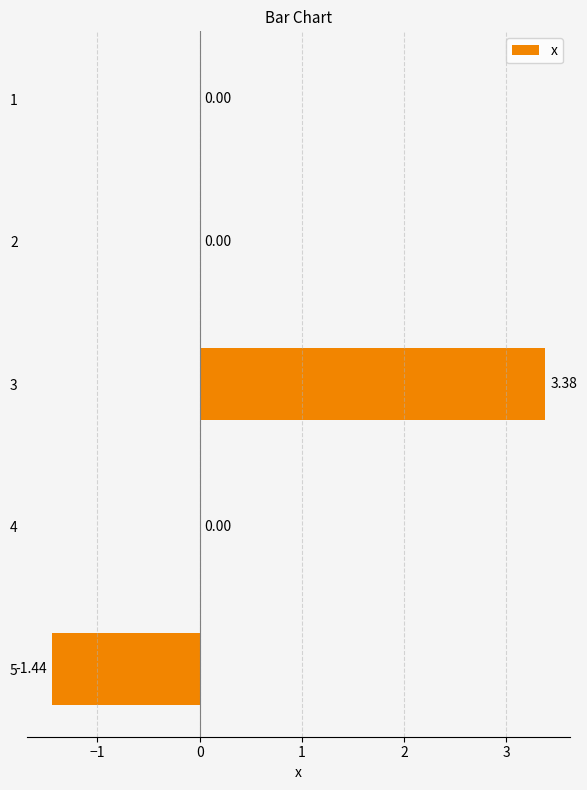

What is the sum of all values?

1.9